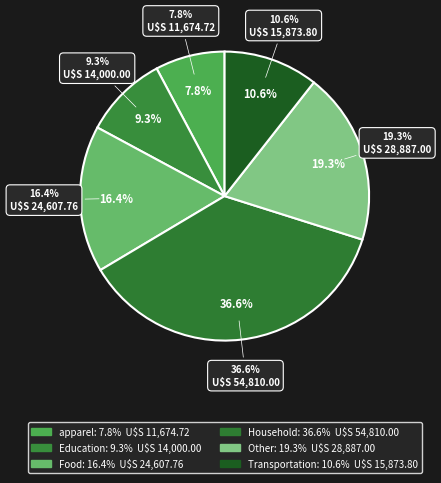

What portion of the pie excludes Transportation?

89.4%